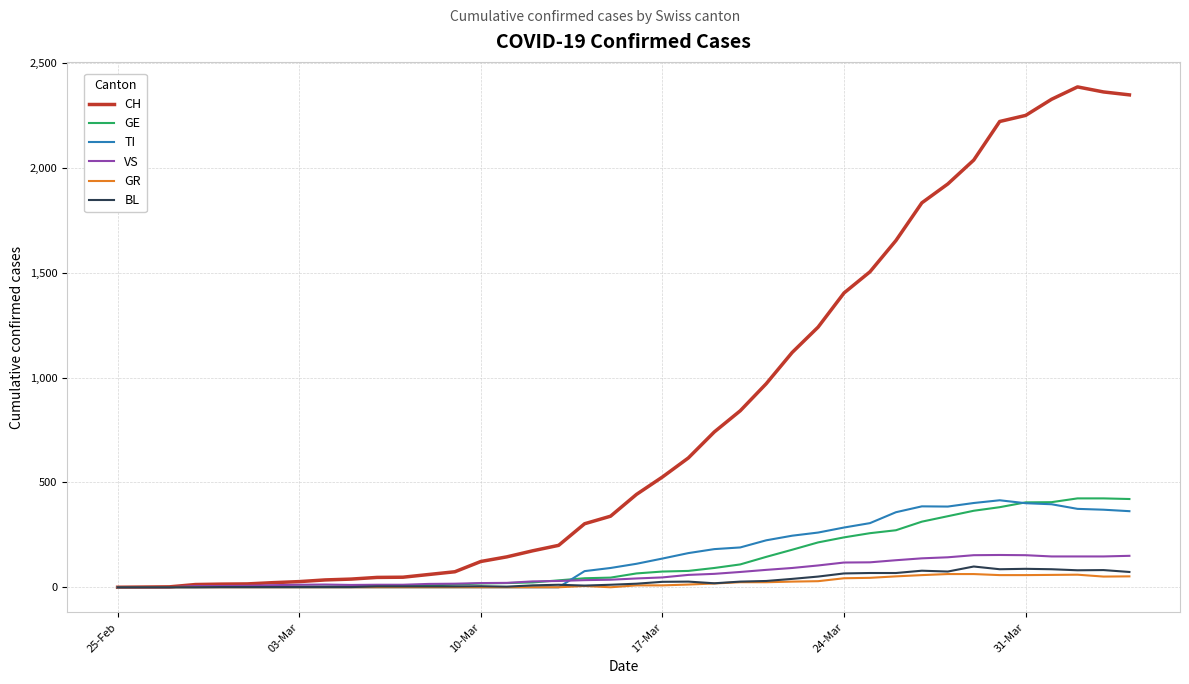

Which series has the largest total across all categories?

CH